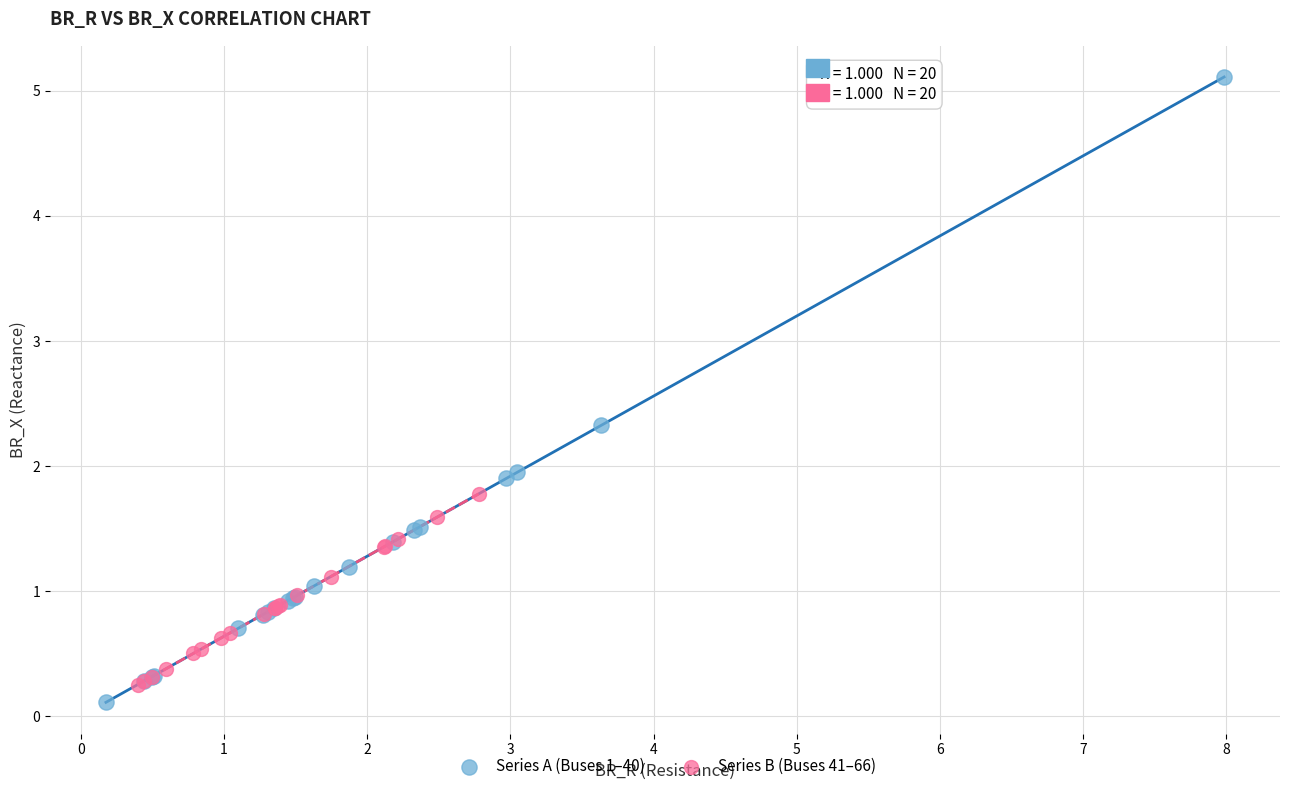

Which series has the widest spread of Y values?

Series A (Buses 1–40)